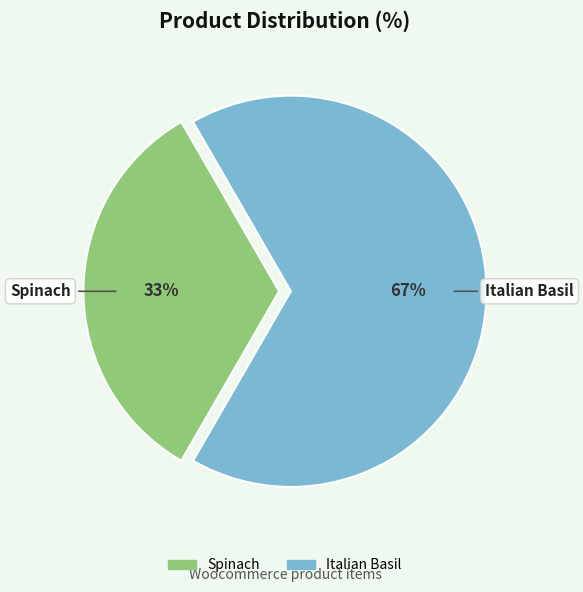

How many slices are in this pie chart?

2